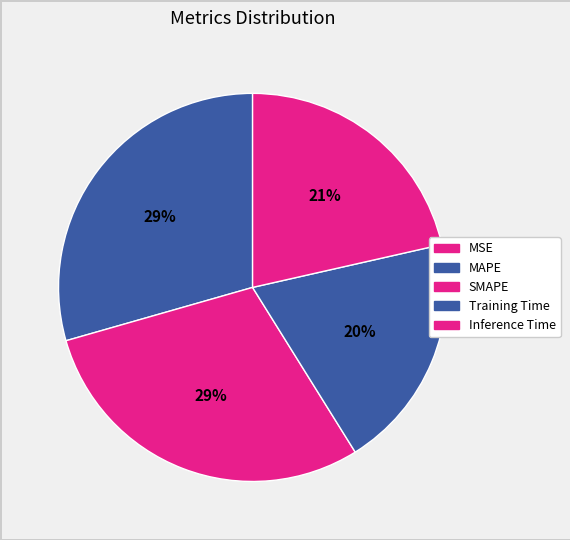

To the nearest percent, what portion does MAPE represent?

29%